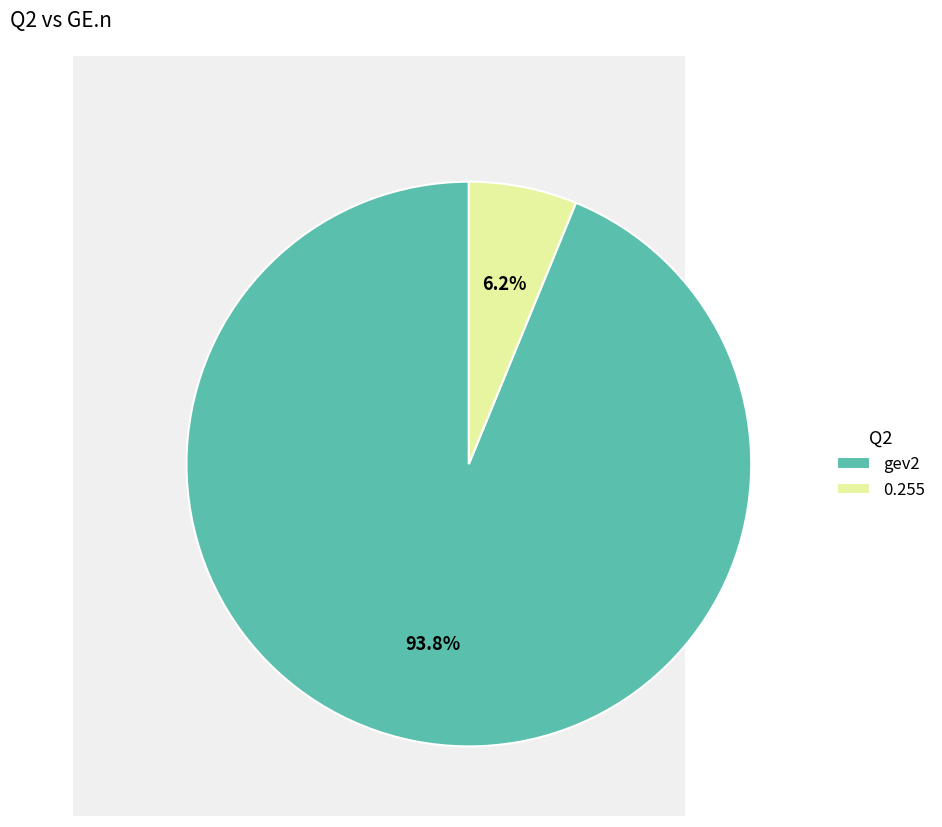

Count the number of slices in the pie.

2